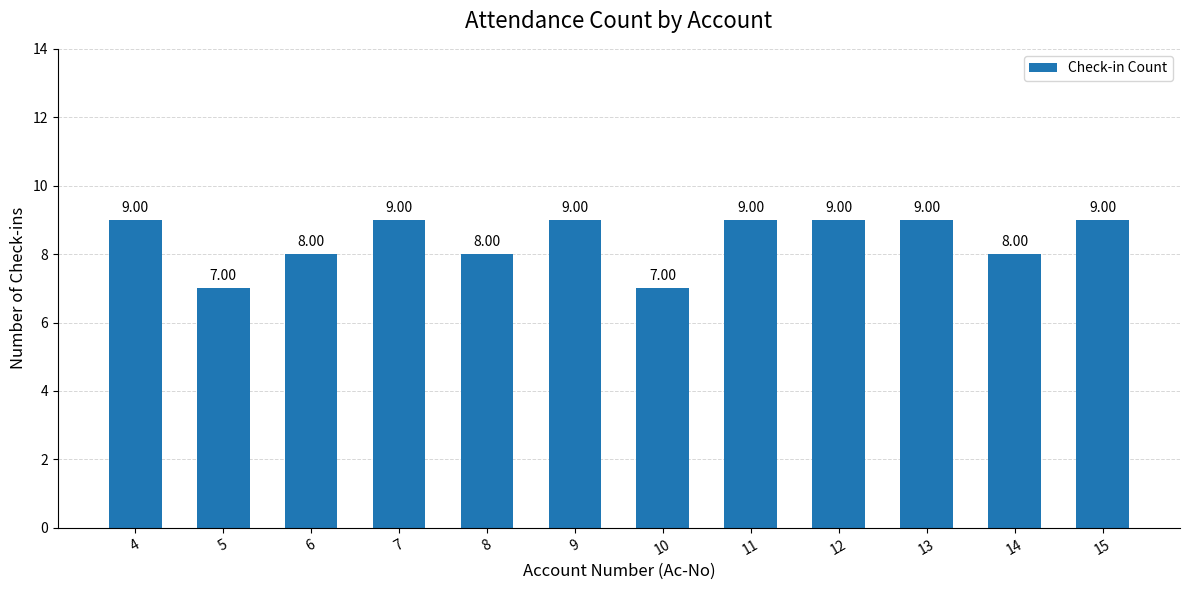

What is the ratio of the value at 14 to the value at 15?

0.9